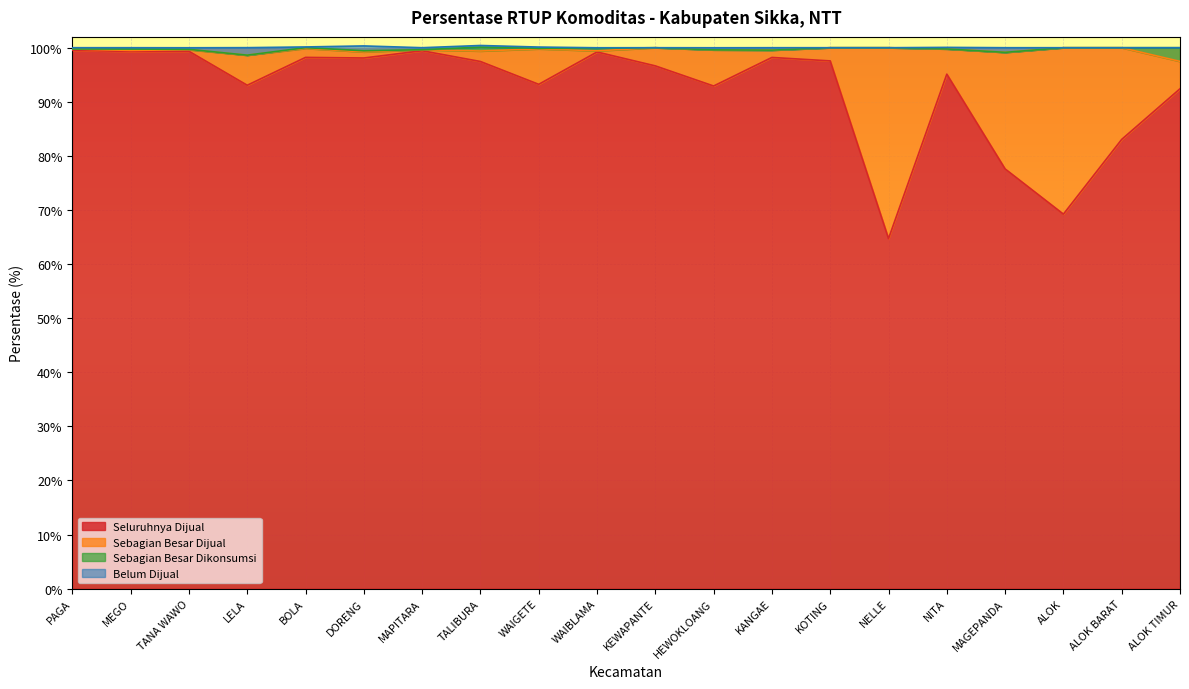

Is the value of Sebagian Besar Dikonsumsi at KEWAPANTE greater than the value of Sebagian Besar Dijual at ALOK TIMUR?

No